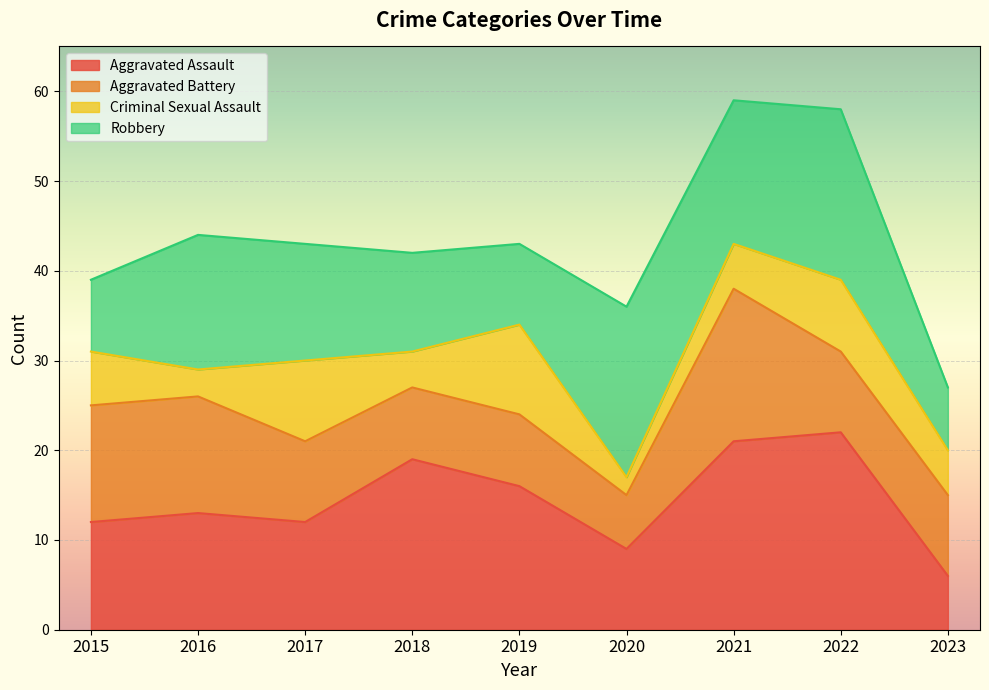

At 2017, list the series in order from largest to smallest.

Total, Robbery, Aggravated Assault, Aggravated Battery, Criminal Sexual Assault